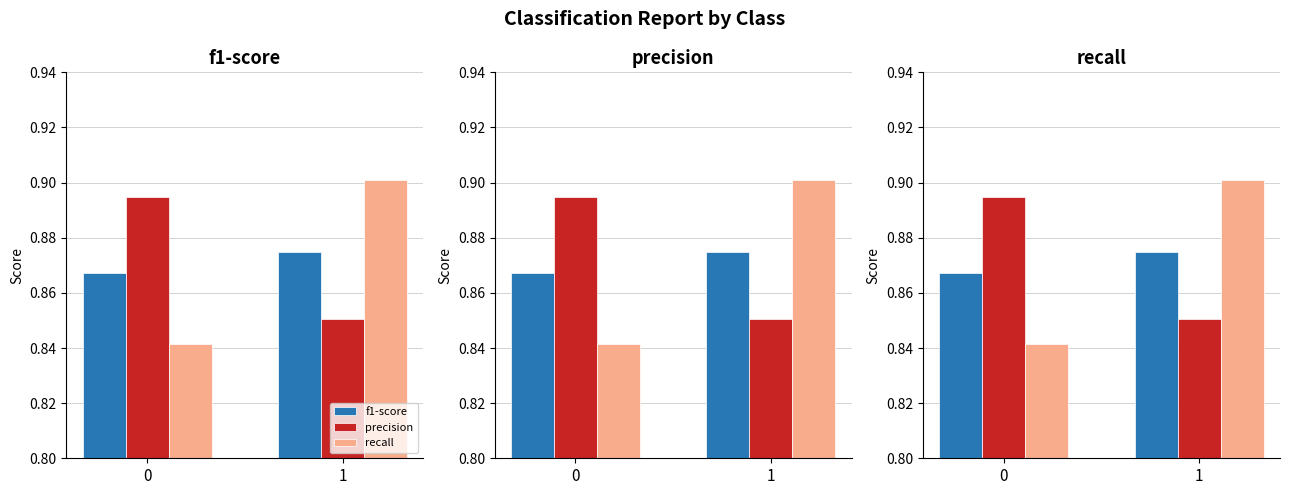

The precision series shows 0.9 at 0. True or false?

True